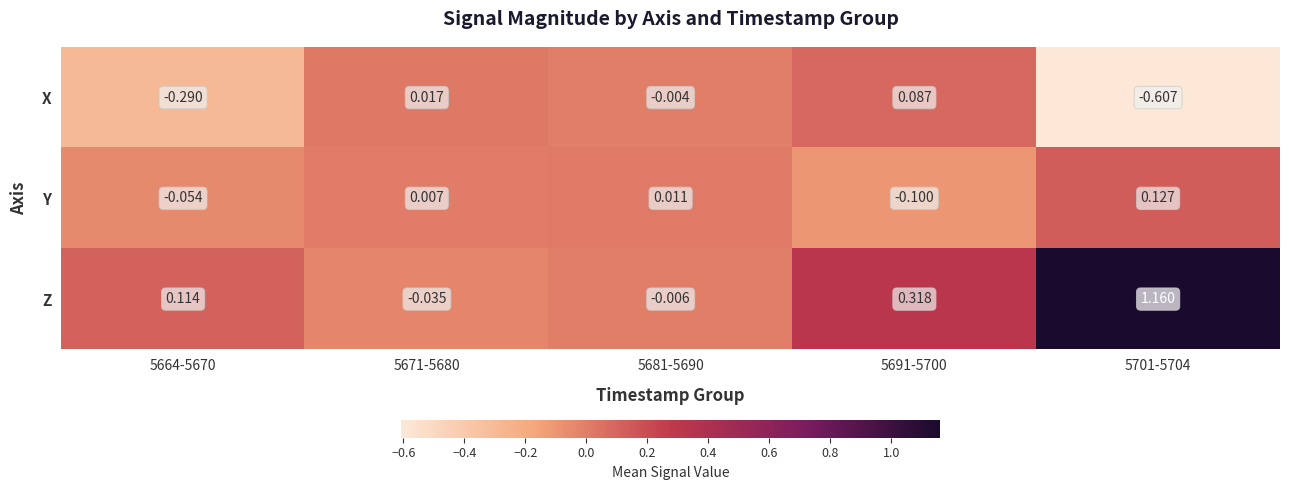

At which category is the sum across all series the highest?

5701-5704